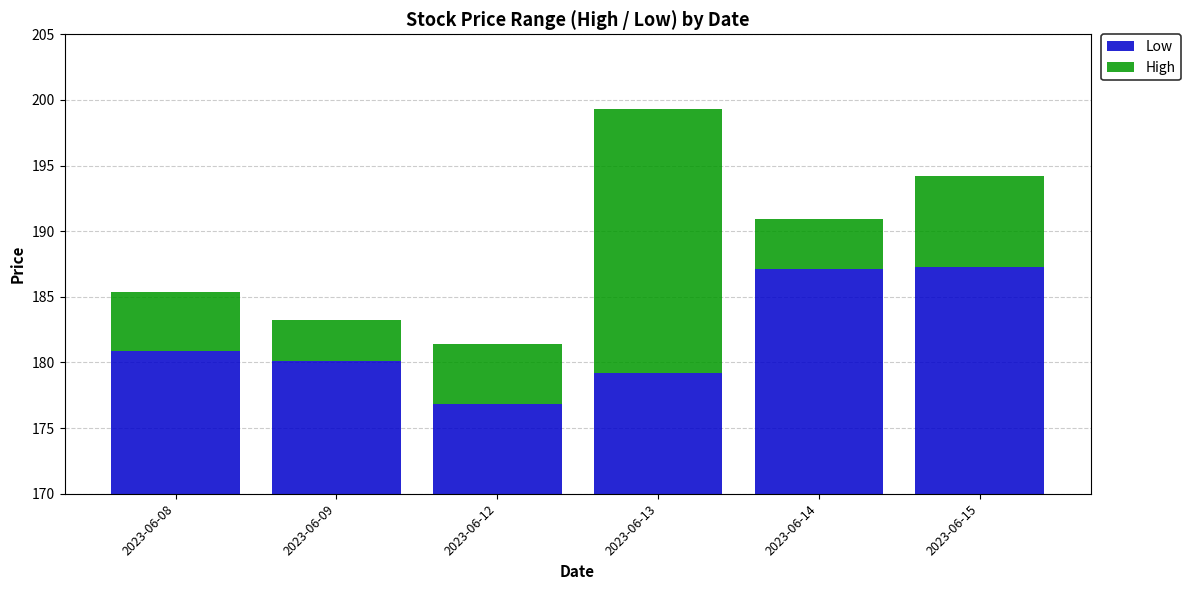

What is the average value of the Low series?

181.9